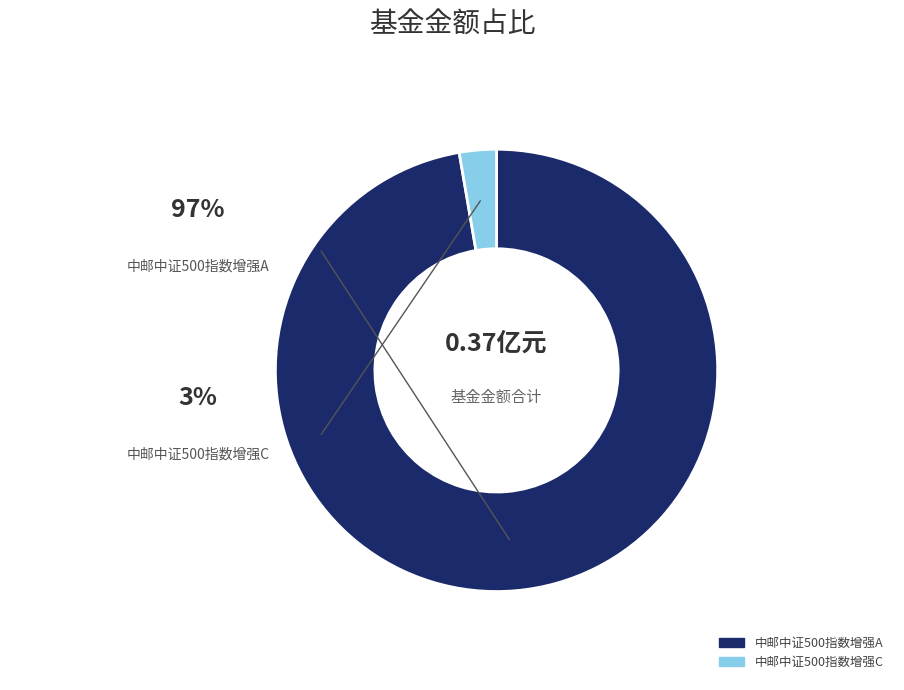

Is there any slice that represents more than half of the pie?

Yes